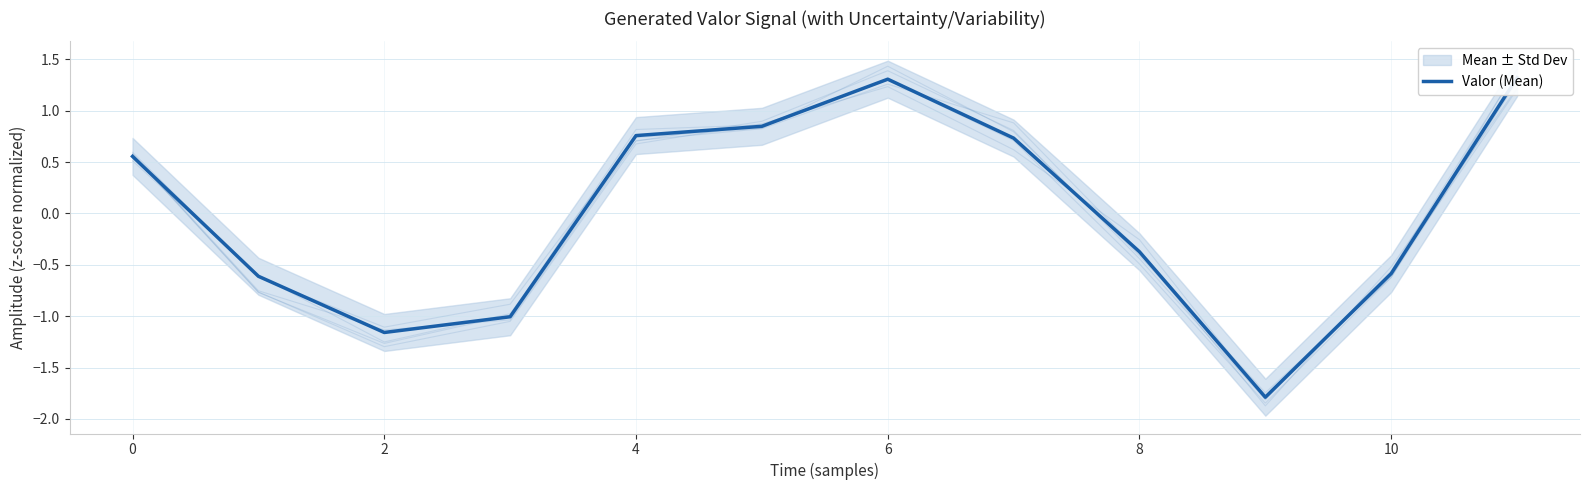

True or false: there are more than 2 points higher than both neighbors.

False